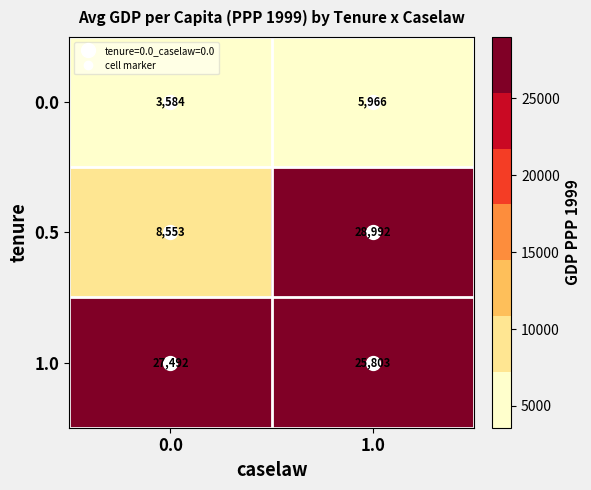

Which series changed the most between 0.0 and 1.0?

0.5